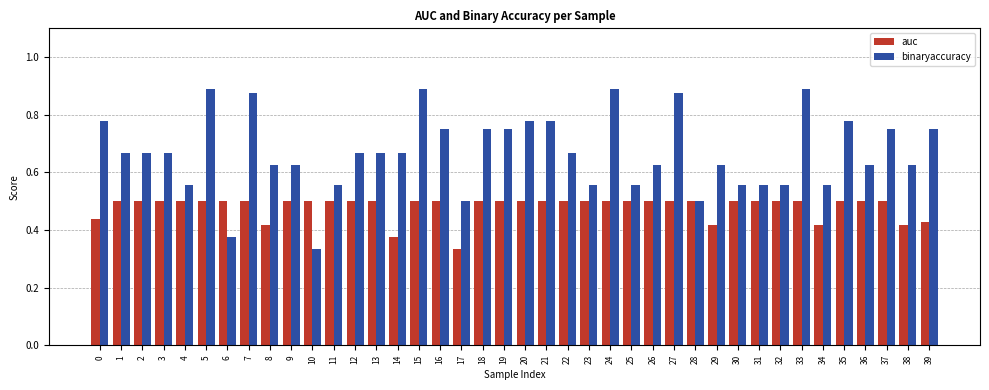

What are all the series names shown in the legend?

auc, binaryaccuracy